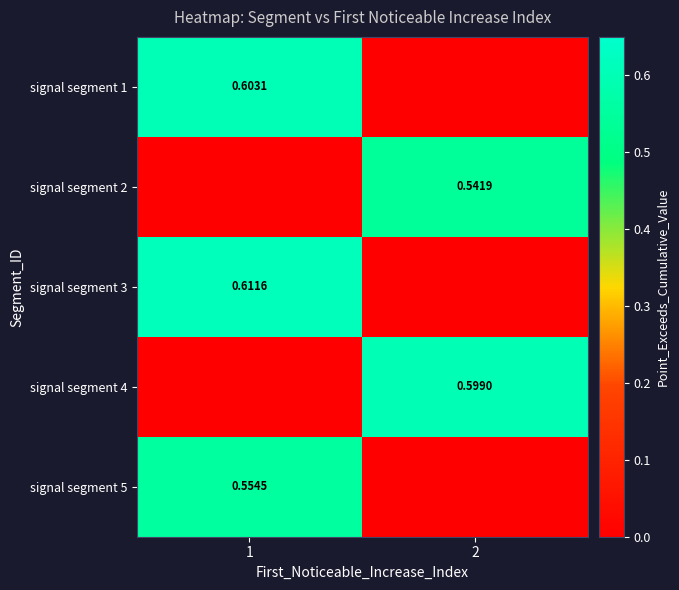

Is the value of signal segment 2 at 2 greater than the value of signal segment 3 at 1?

No